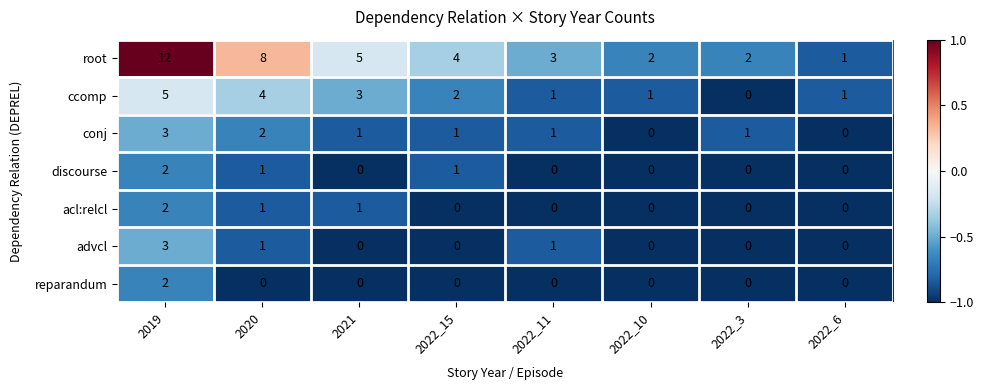

What is the difference between the second highest and minimum values in the root series?

7